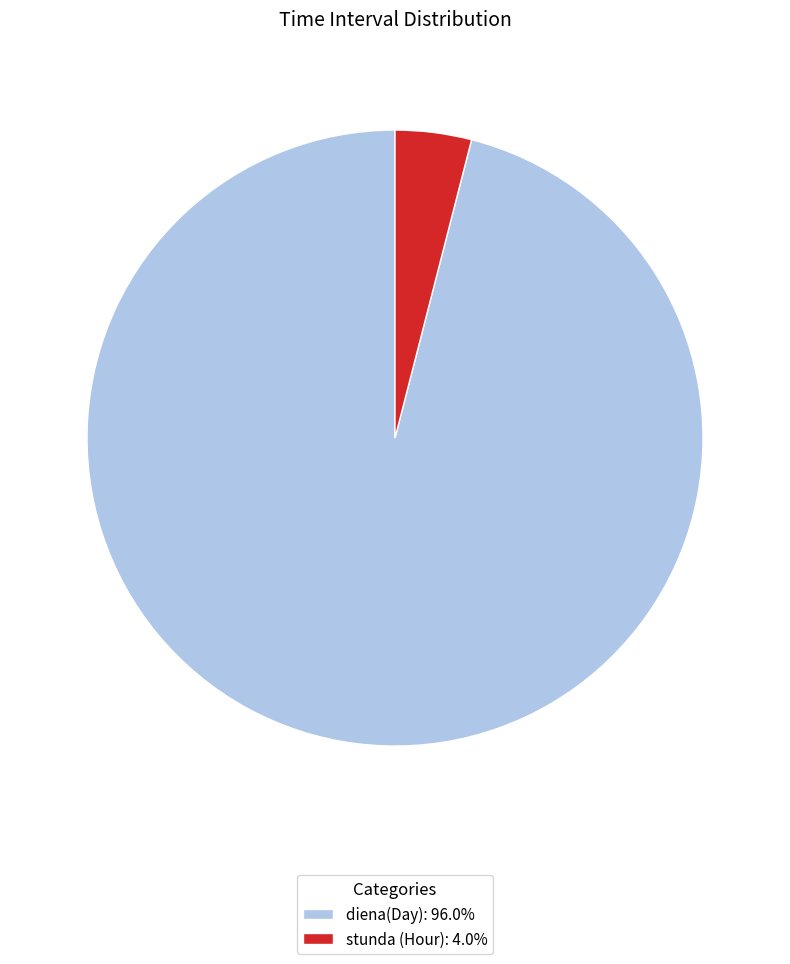

Does stunda (Hour): 4.0% account for over 50% of the chart?

No